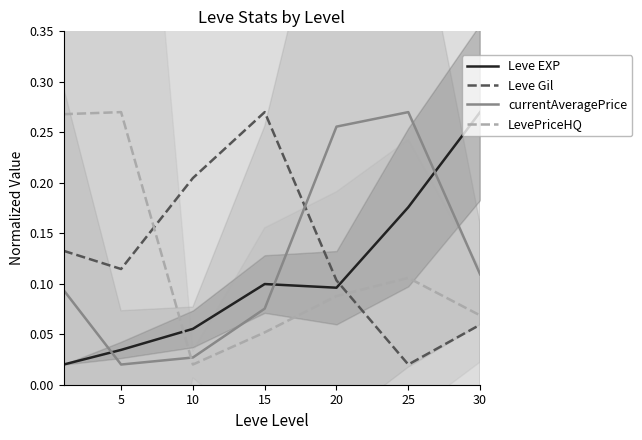

How many categories are shown in the chart?

7